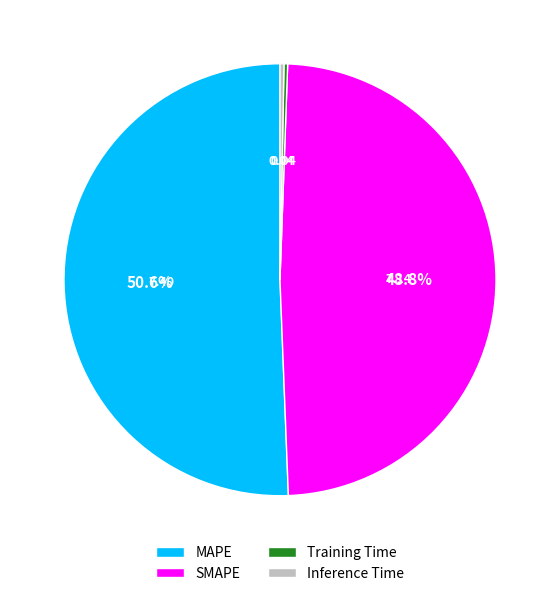

Is it true that MAPE is 51% of the pie?

True